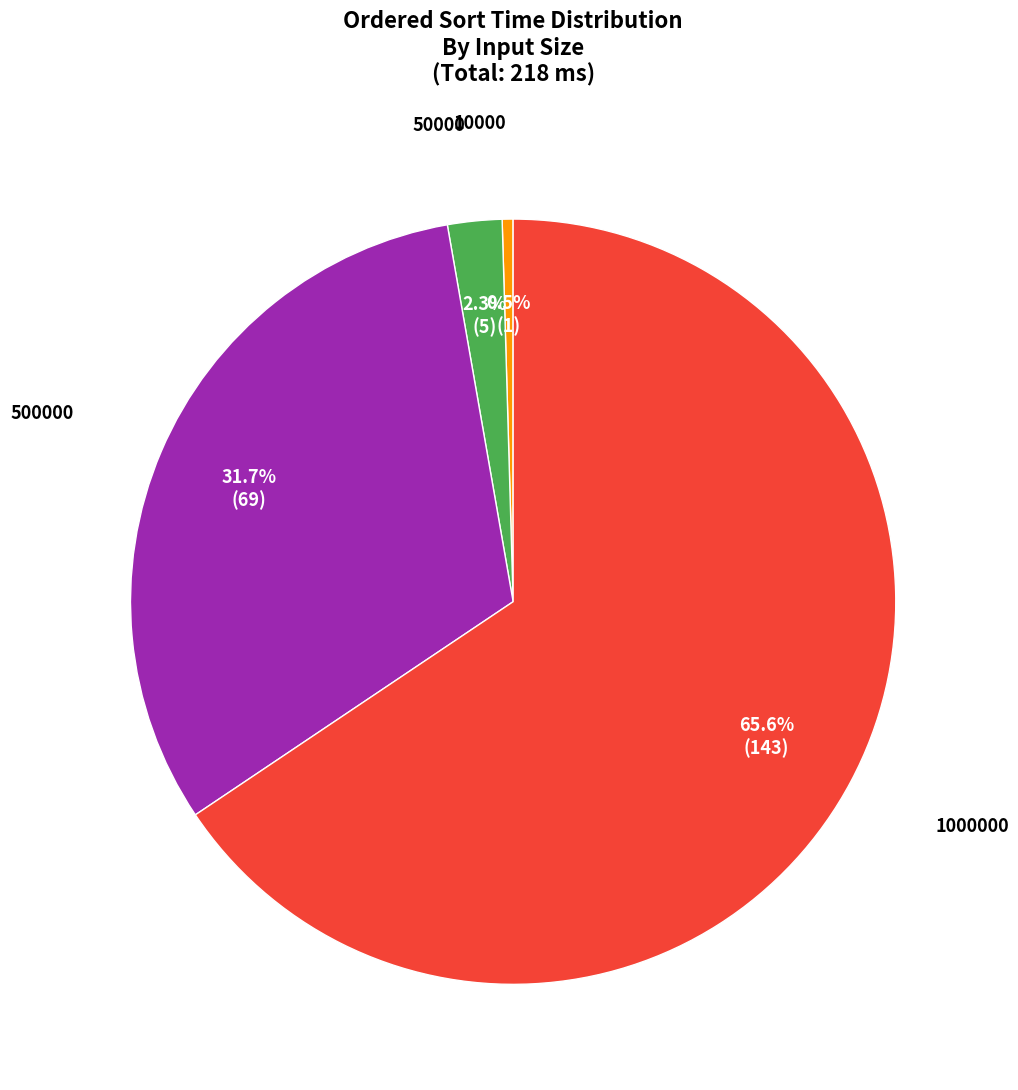

Is there any slice that represents more than half of the pie?

Yes